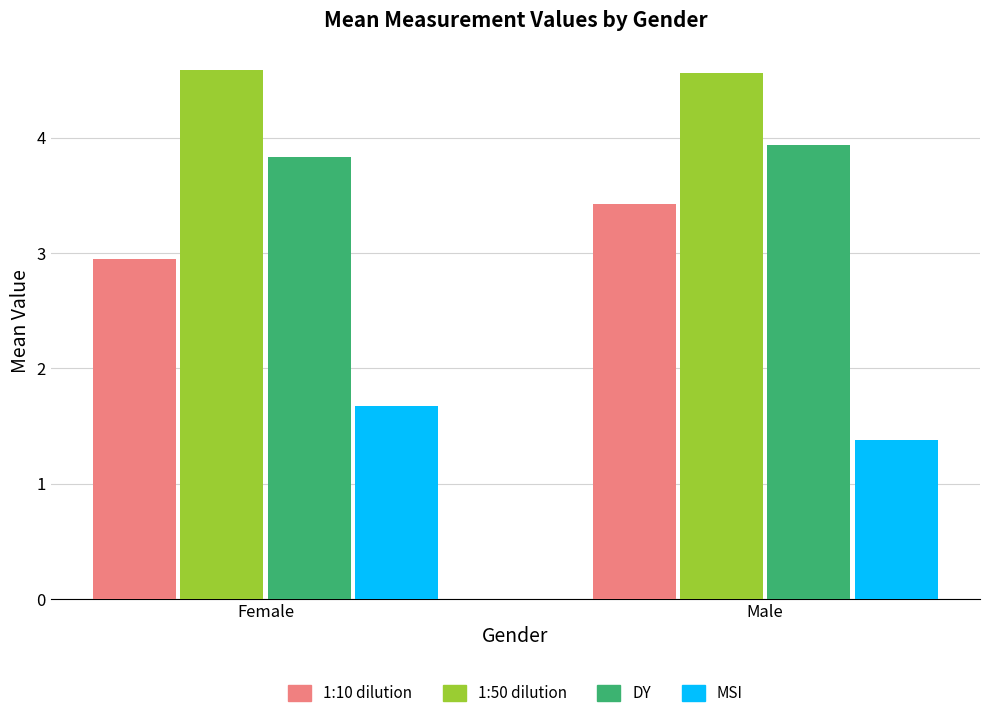

Is it true that DY equals 0.9 at Female?

False